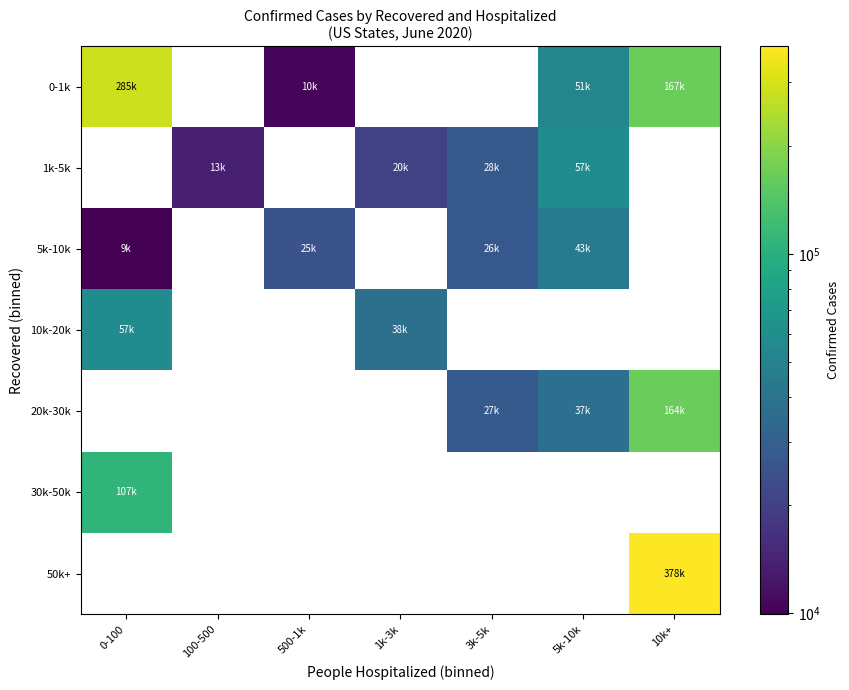

Reading left to right, list all the values displayed in this chart.

0-1k: 0-100=285994	100-500=0	500-1k=10406	1k-3k=0	3k-5k=0	5k-10k=51898	10k+=167374
1k-5k: 0-100=0	100-500=13613	500-1k=0	1k-3k=20227	3k-5k=28001	5k-10k=57973	10k+=0
5k-10k: 0-100=9942	100-500=0	500-1k=25090	1k-3k=0	3k-5k=26989	5k-10k=43968	10k+=0
10k-20k: 0-100=57337	100-500=0	500-1k=0	1k-3k=38047	3k-5k=0	5k-10k=0	10k+=0
20k-30k: 0-100=0	100-500=0	500-1k=0	1k-3k=0	3k-5k=27886	5k-10k=37397	10k+=164593
30k-50k: 0-100=107464	100-500=0	500-1k=0	1k-3k=0	3k-5k=0	5k-10k=0	10k+=0
50k+: 0-100=0	100-500=0	500-1k=0	1k-3k=0	3k-5k=0	5k-10k=0	10k+=378097